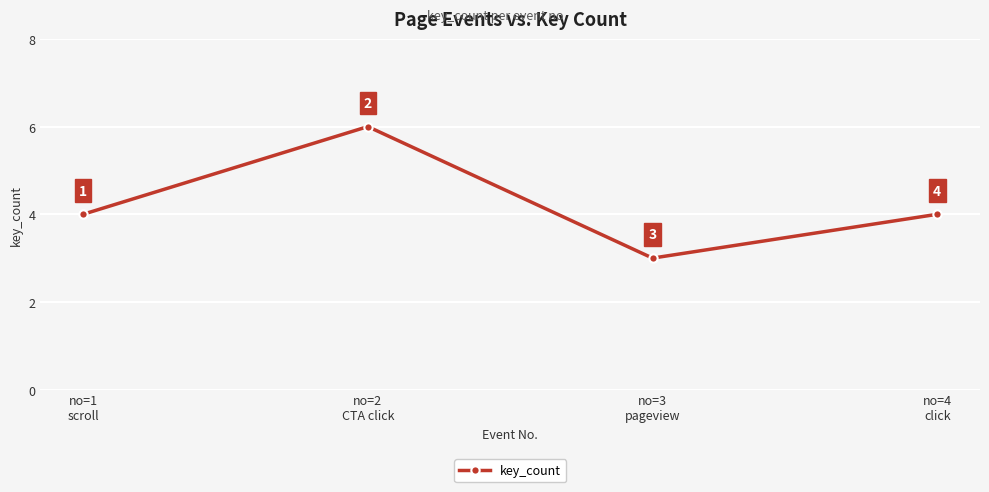

Count the values in the range 4 to 6.

3